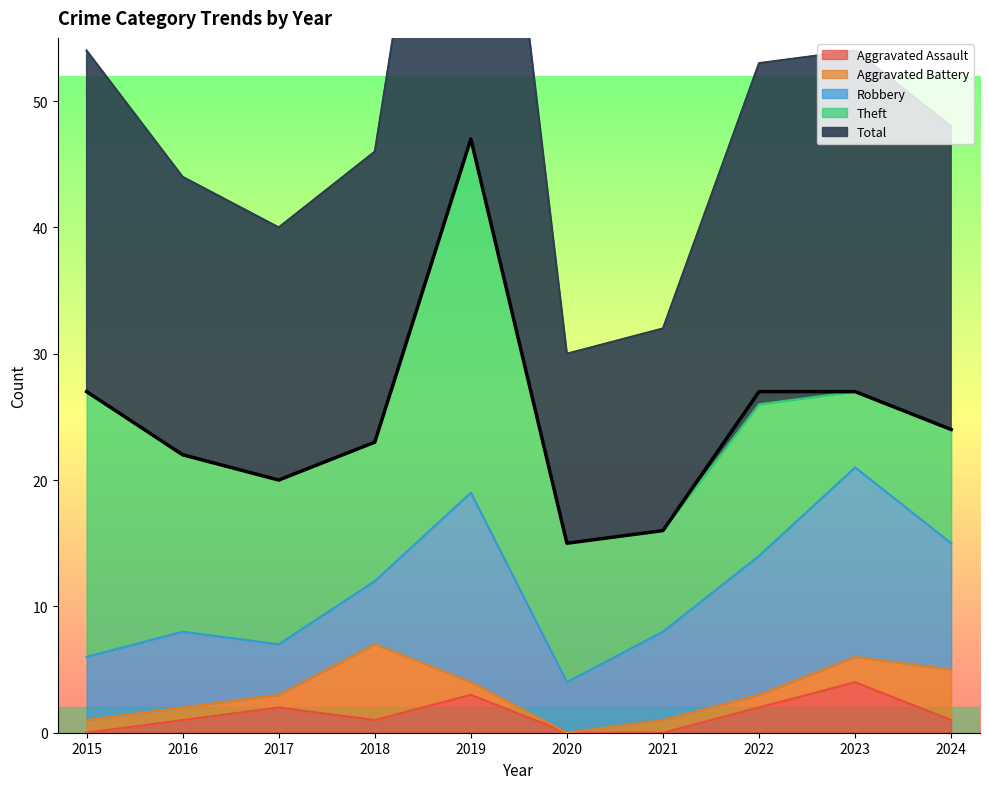

What is the difference between the highest and lowest values at 2020?

15